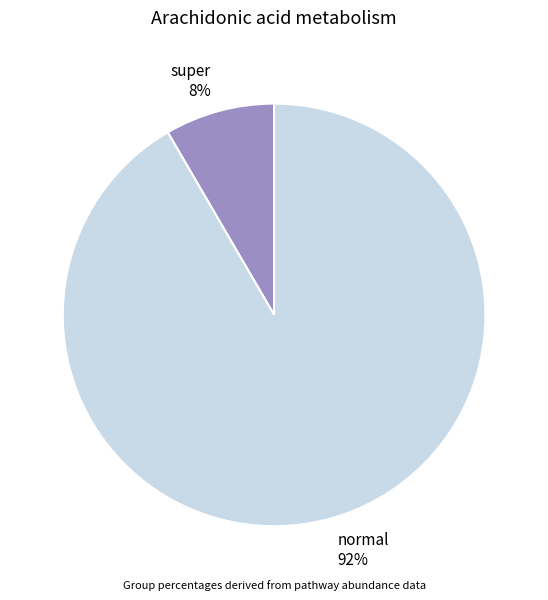

Rank the categories by value from highest to lowest.

normal, super